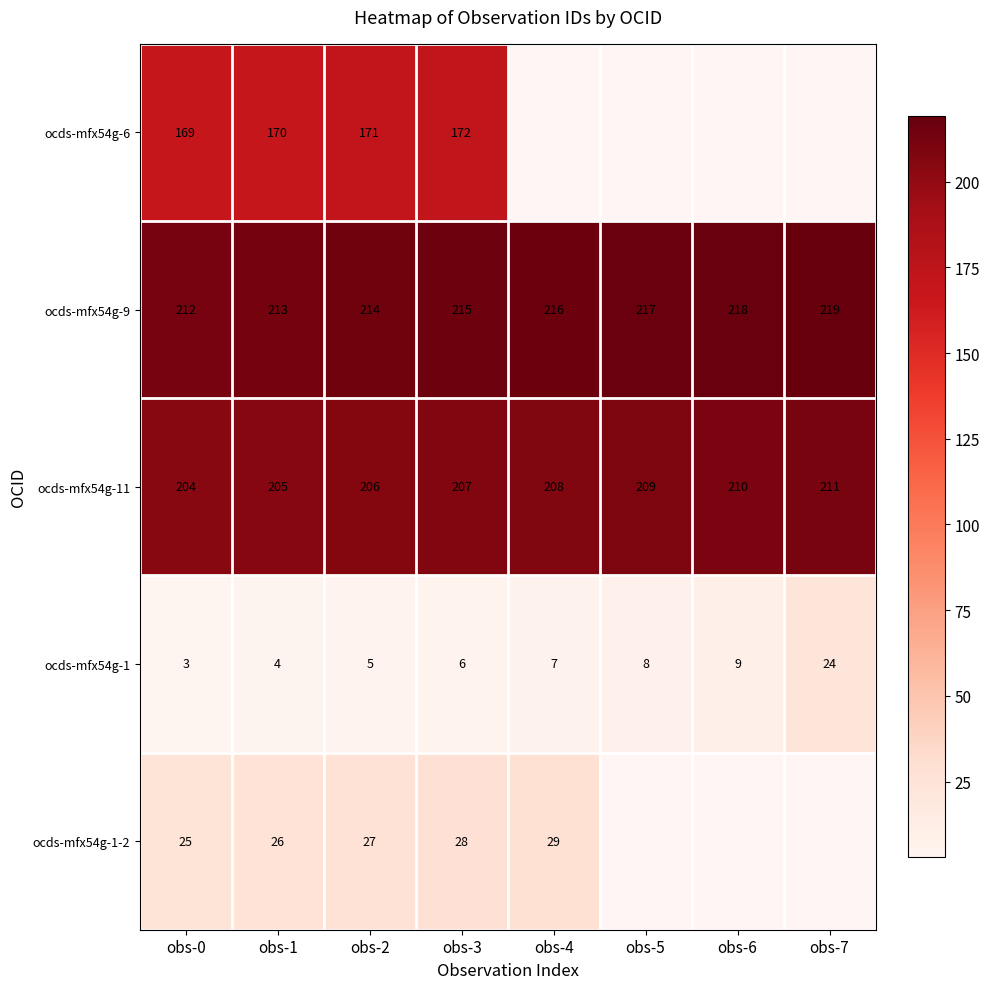

What is the sum of the ocds-mfx54g-1-2 values at obs-4 and obs-1?

55